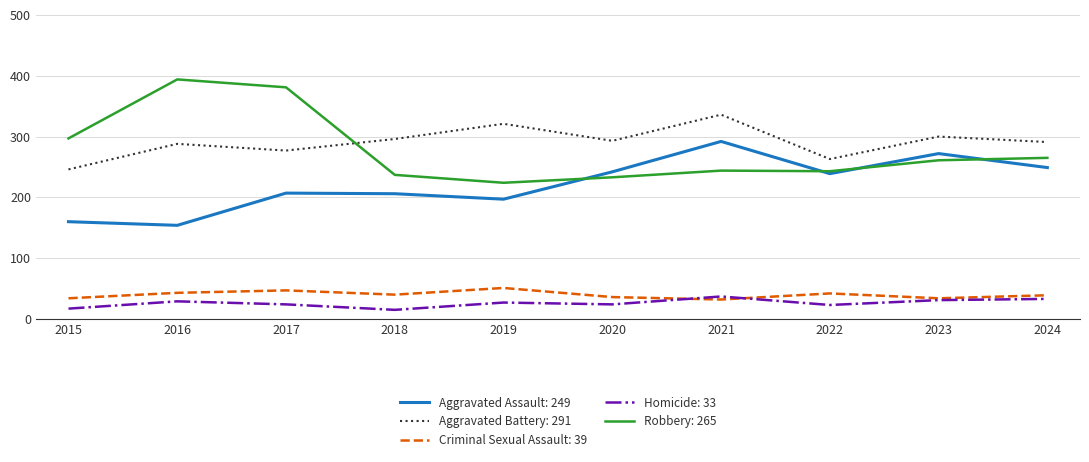

True or false: Aggravated Assault: 249 and Criminal Sexual Assault: 39 intersect in this chart.

False